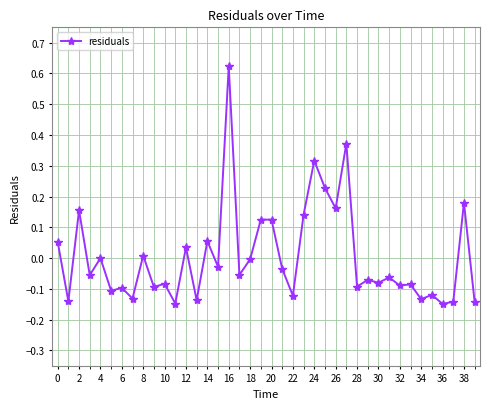

What is the difference between the maximum and minimum values?

0.8